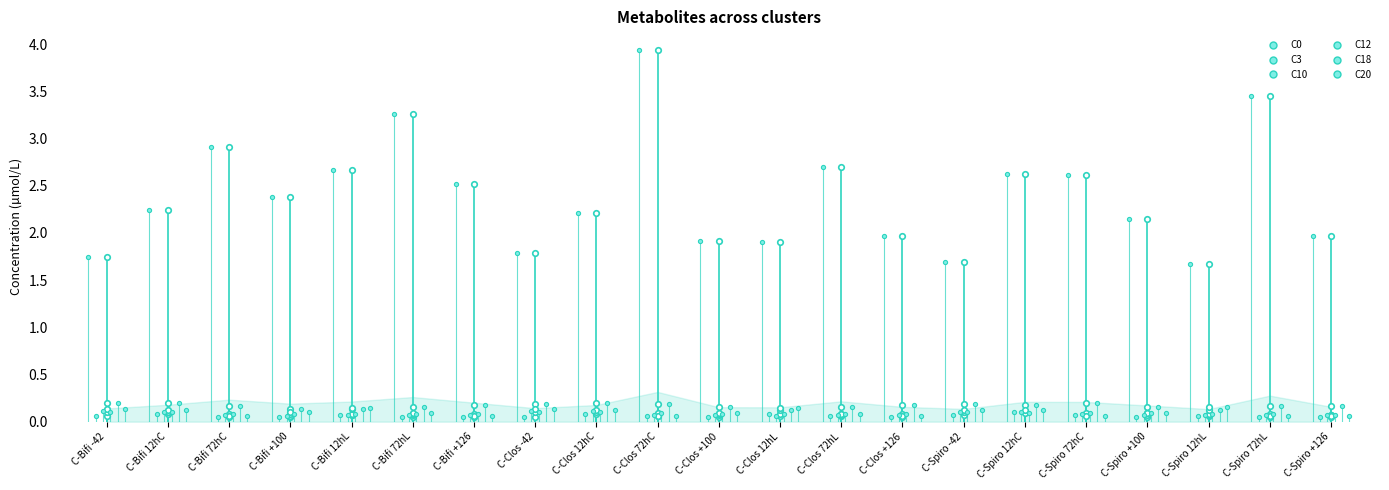

What is the average value of the C12 series?

0.1